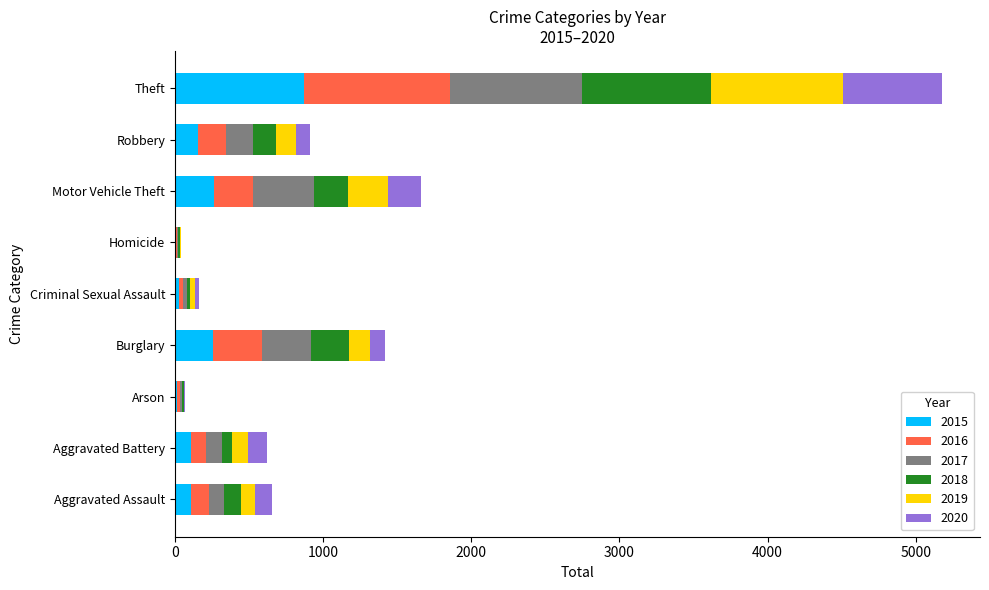

At which category is the sum across all series the highest?

Theft